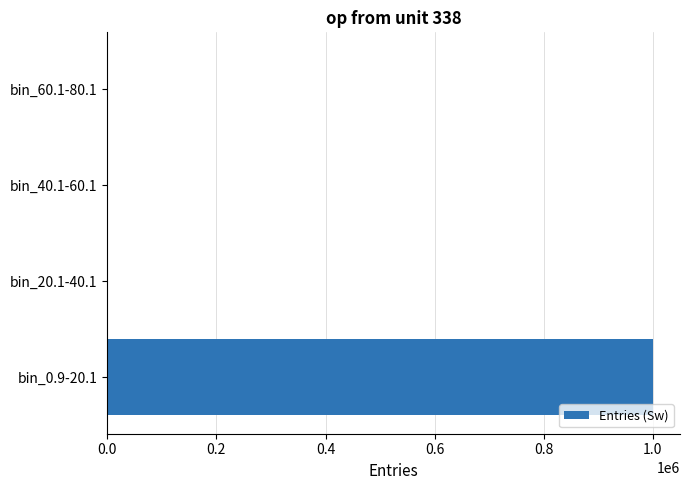

The value at bin_0.9-20.1 is 999893. True or false?

True